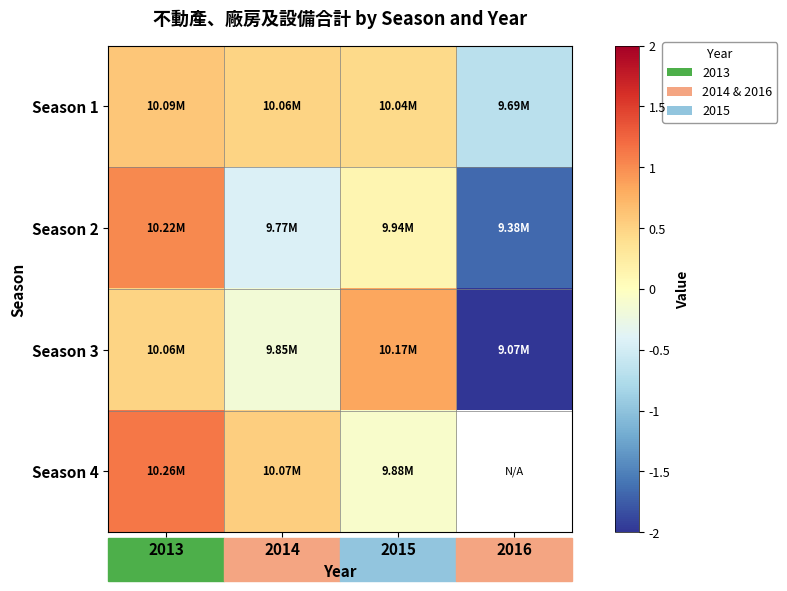

The value of Season 3 at 2013 is 0.5. True or false?

True